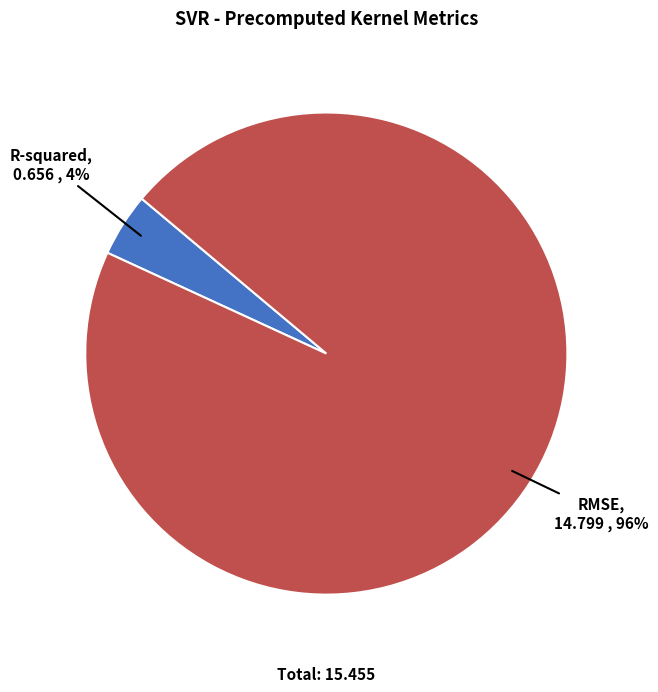

To the nearest percent, what is the combined percentage of R-squared and RMSE?

100%